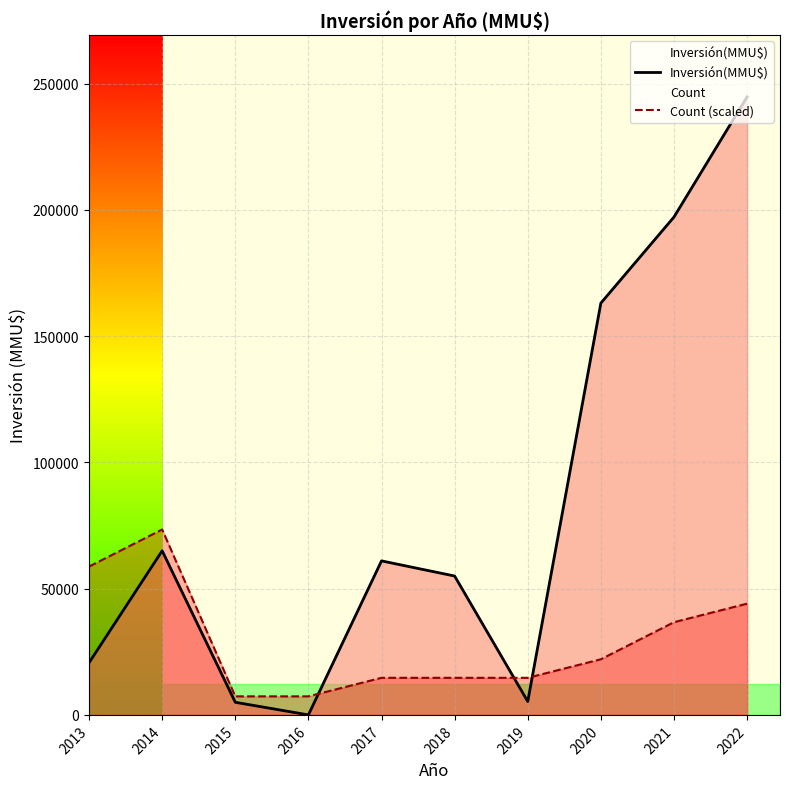

The Count (scaled) series shows 24920 at 2019. True or false?

False